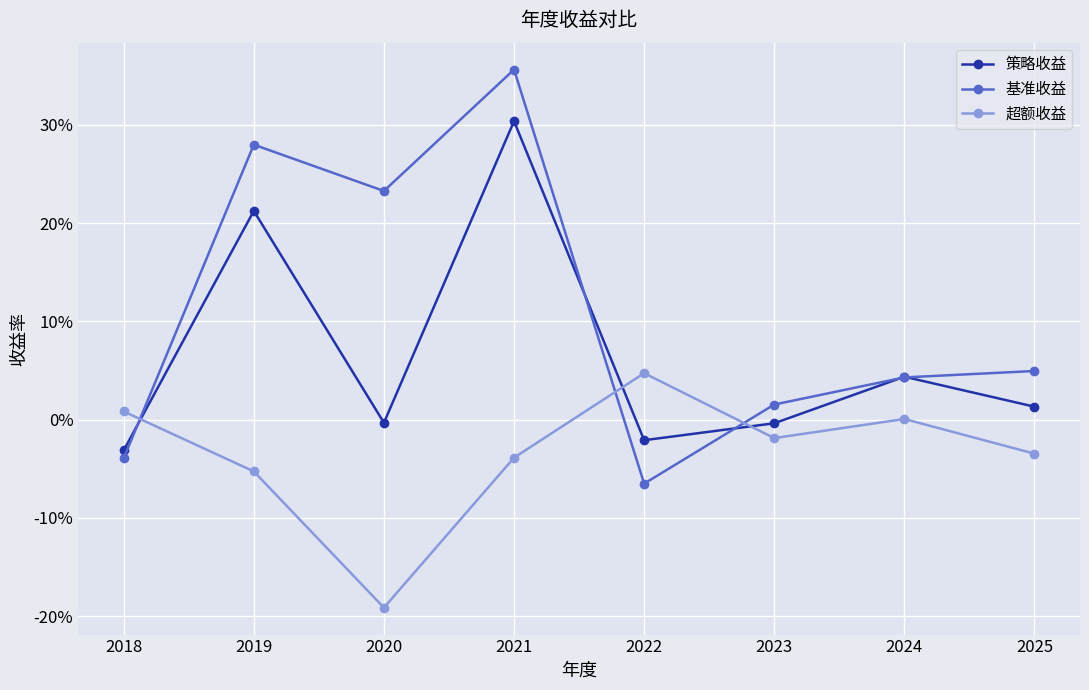

Between 2021 and 2025, which series saw the biggest shift?

基准收益